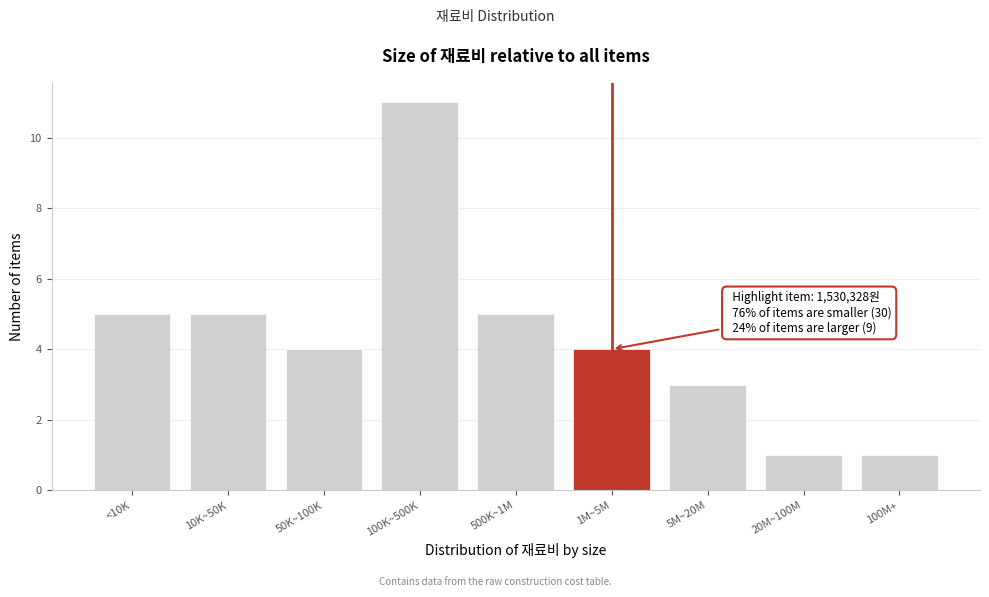

Reading left to right, what are all the values shown in this chart?

5	5	4	11	5	4	3	1	1